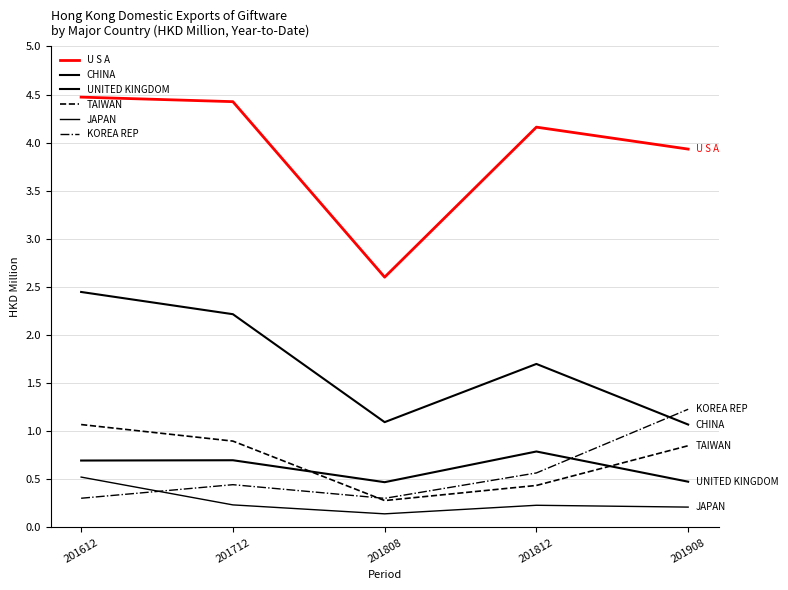

True or false: U S A has more than 0 points higher than both neighbors.

True